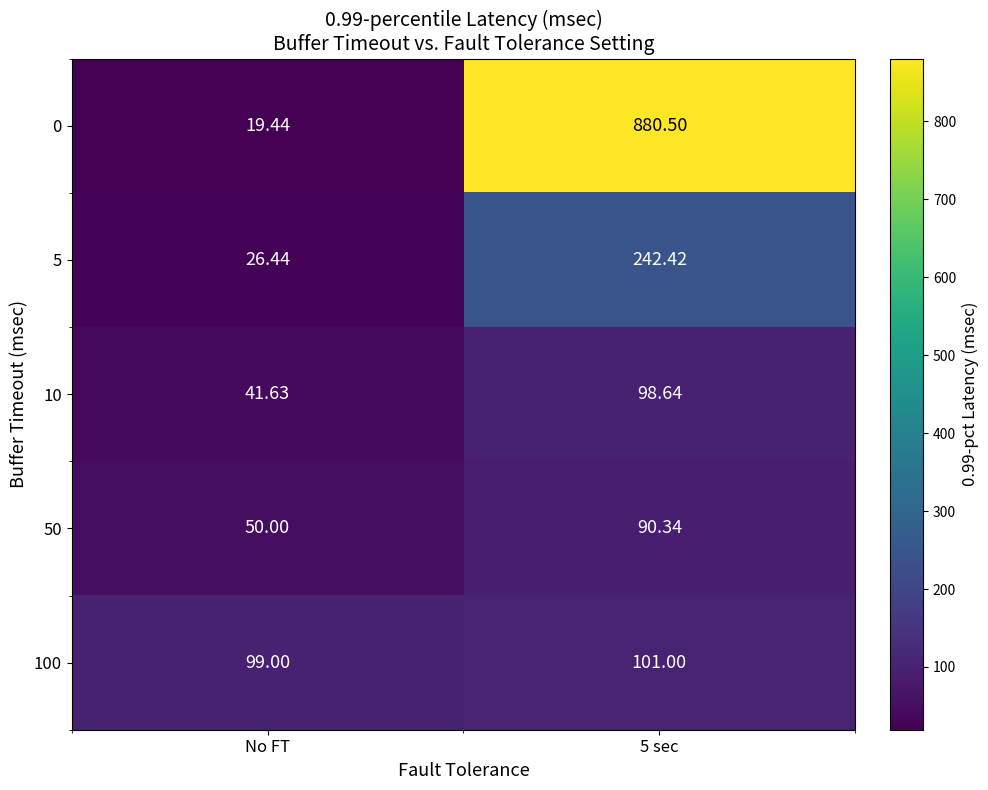

At which category does the chart reach its minimum across all series?

No FT